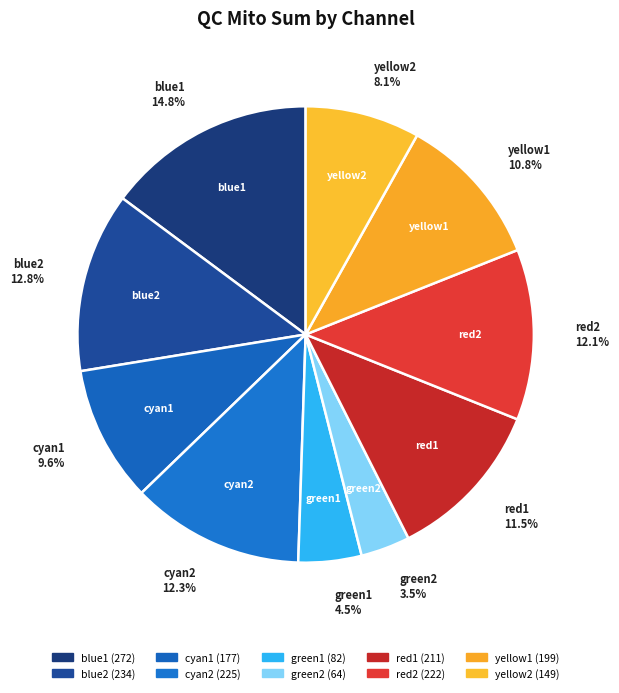

Does yellow1 account for over 50% of the chart?

No